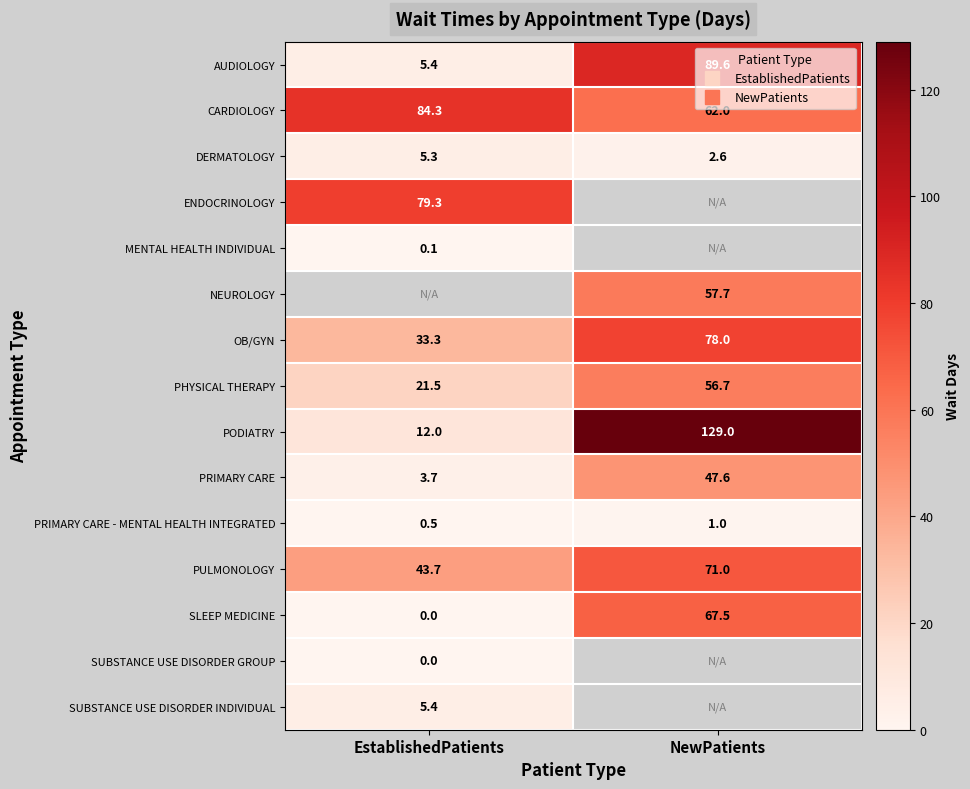

Rank the categories by OB/GYN value from highest to lowest.

NewPatients, EstablishedPatients